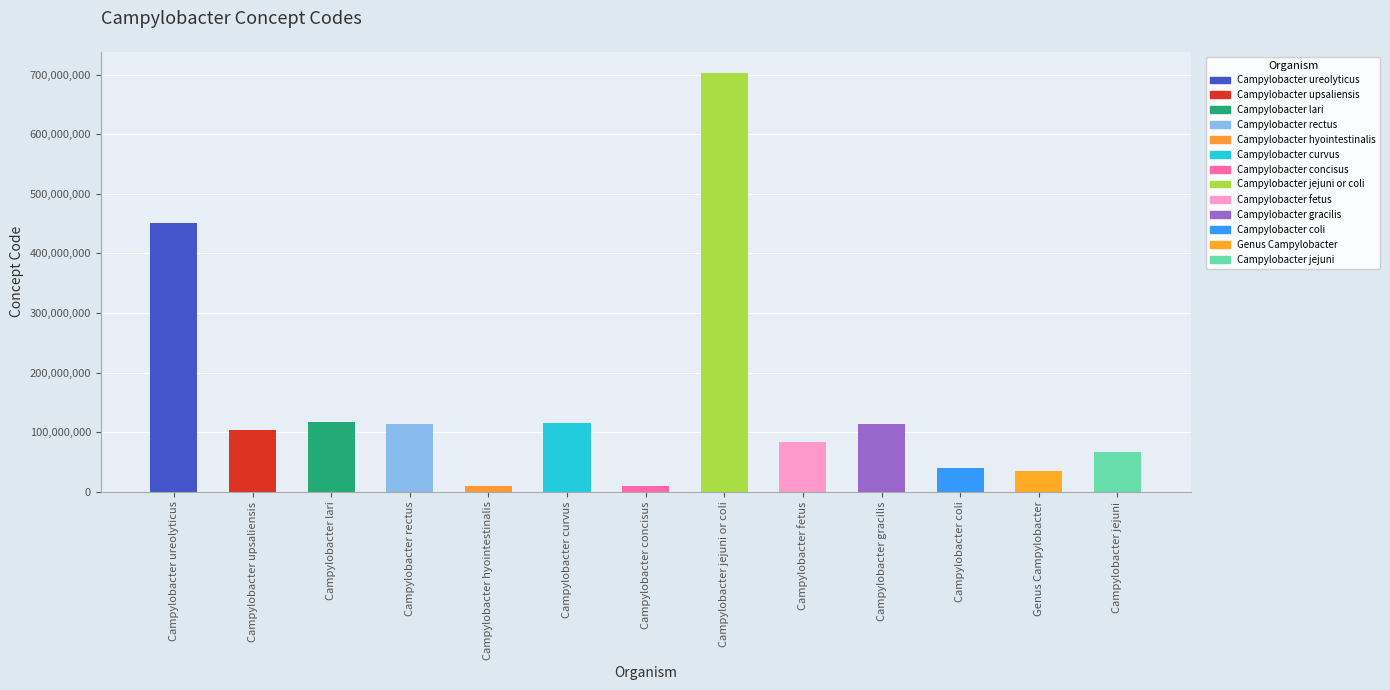

What is the change in value from Campylobacter ureolyticus to Campylobacter upsaliensis?

-347174999